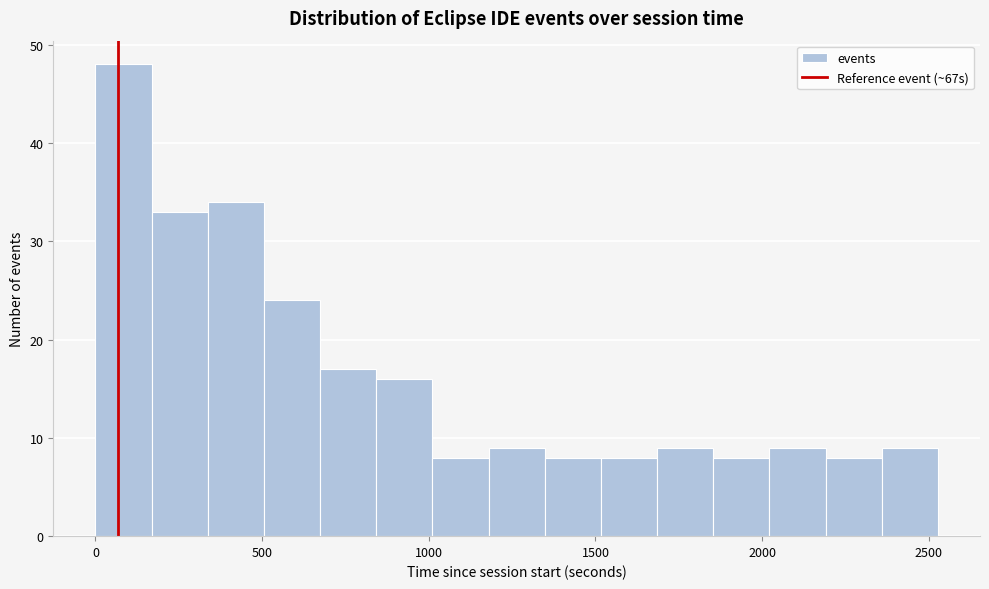

Read against the x-axis, roughly where is the centre of the tallest bar?

100